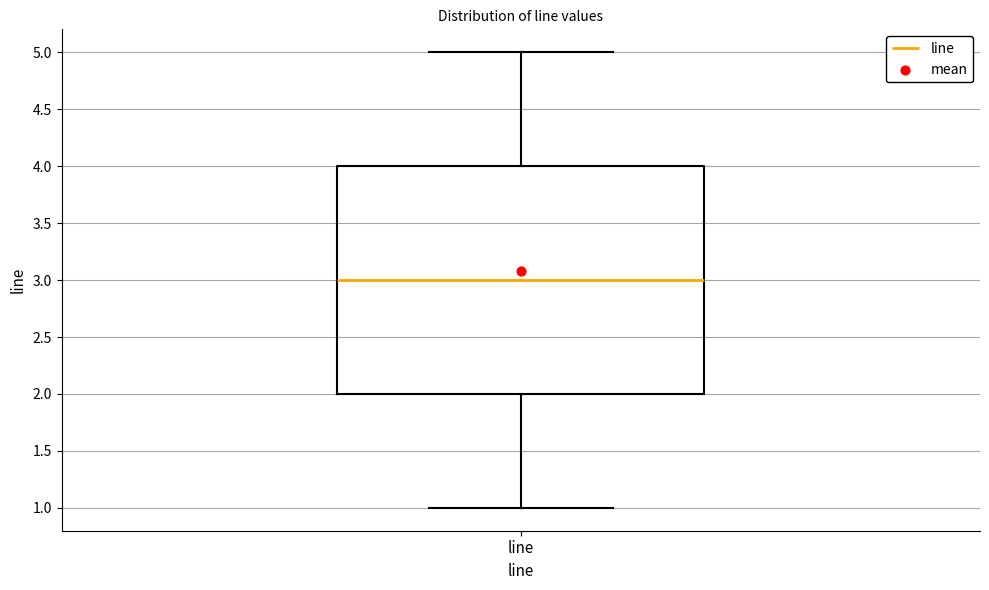

Where does the upper whisker of the box for line end on the y-axis? The values are not printed on the chart, so give them approximately, as read against the axis.

5